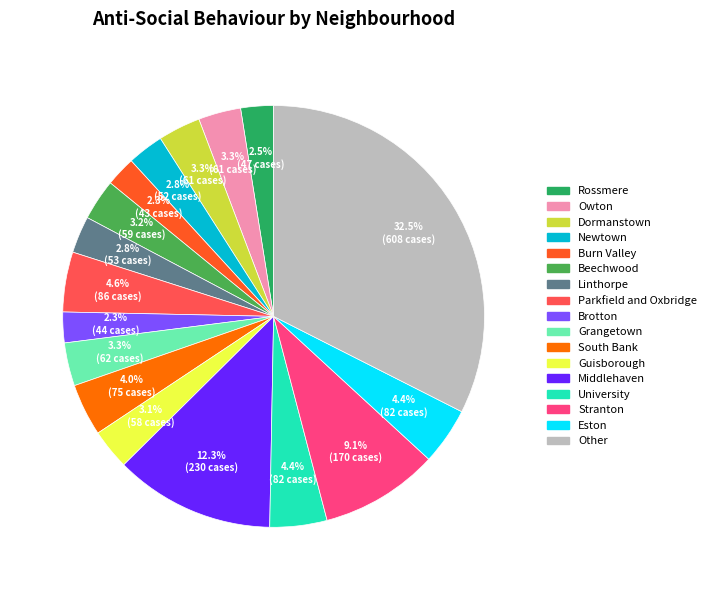

Is there a majority slice in this chart?

No